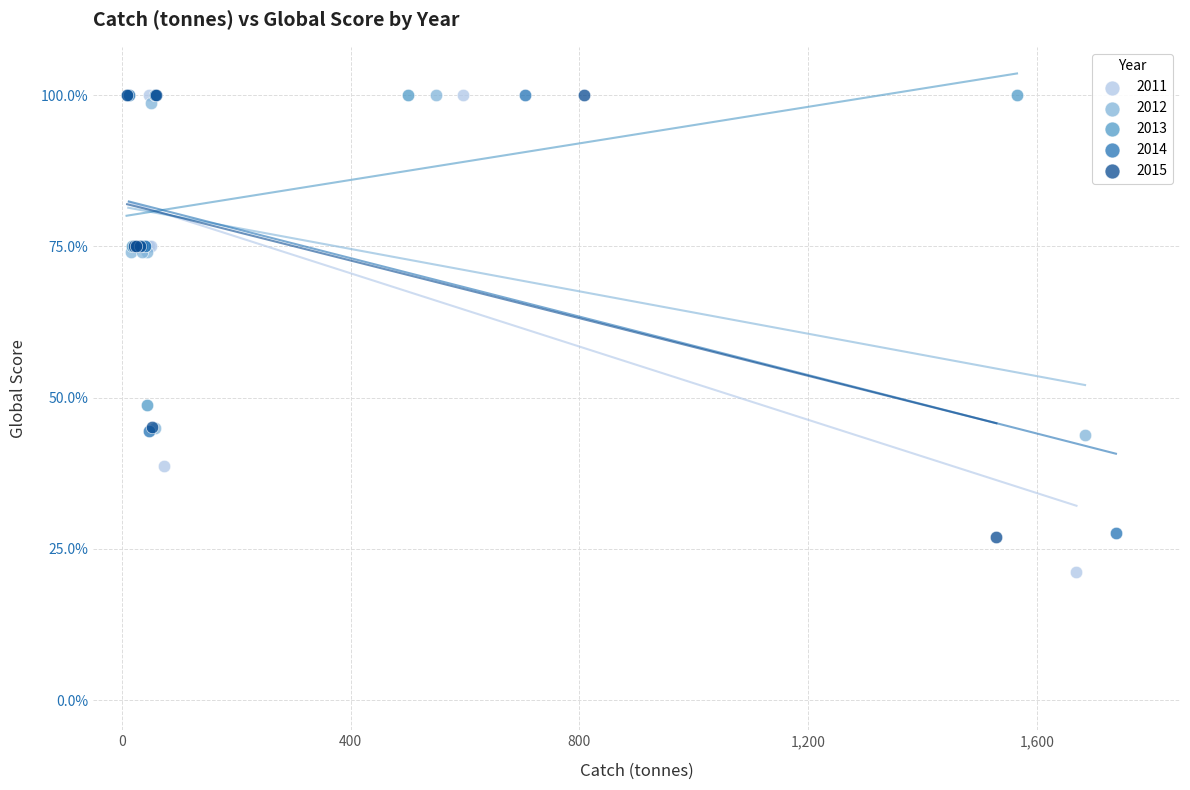

Which series reaches the minimum Y coordinate?

2011